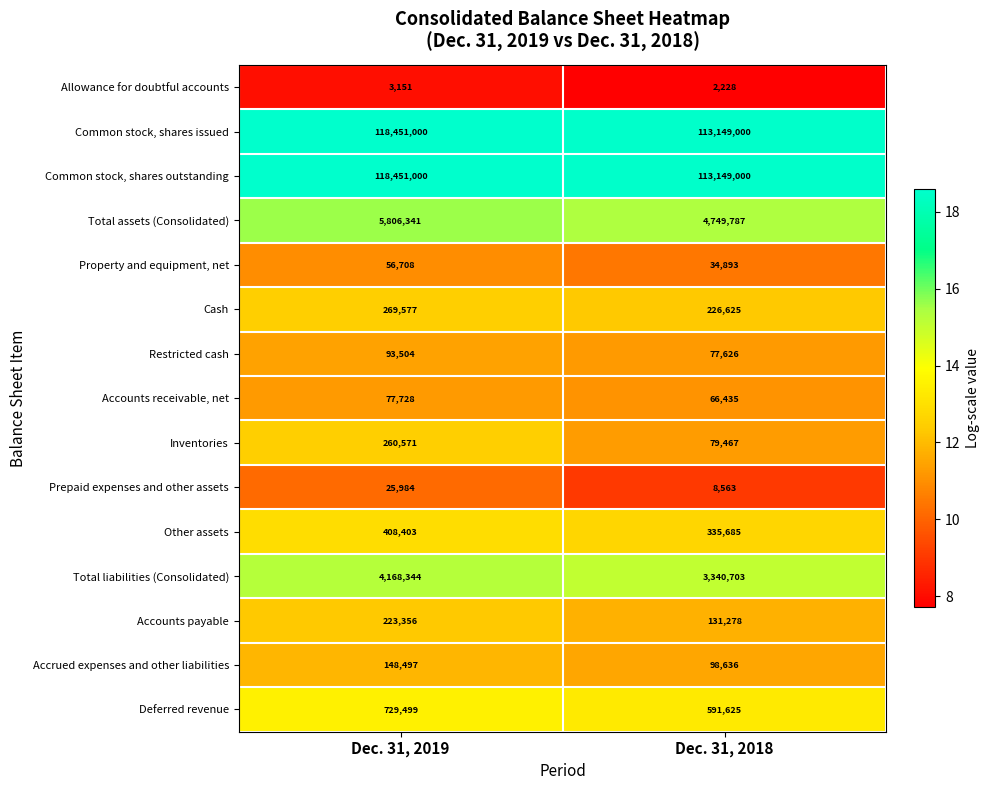

Reading left to right, list all the values displayed in this chart.

Allowance for doubtful accounts: 3151	2228
Common stock, shares issued: 118451000	113149000
Common stock, shares outstanding: 118451000	113149000
Total assets (Consolidated): 5806341	4749787
Property and equipment, net: 56708	34893
Cash: 269577	226625
Restricted cash: 93504	77626
Accounts receivable, net: 77728	66435
Inventories: 260571	79467
Prepaid expenses and other assets: 25984	8563
Other assets: 408403	335685
Total liabilities (Consolidated): 4168344	3340703
Accounts payable: 223356	131278
Accrued expenses and other liabilities: 148497	98636
Deferred revenue: 729499	591625